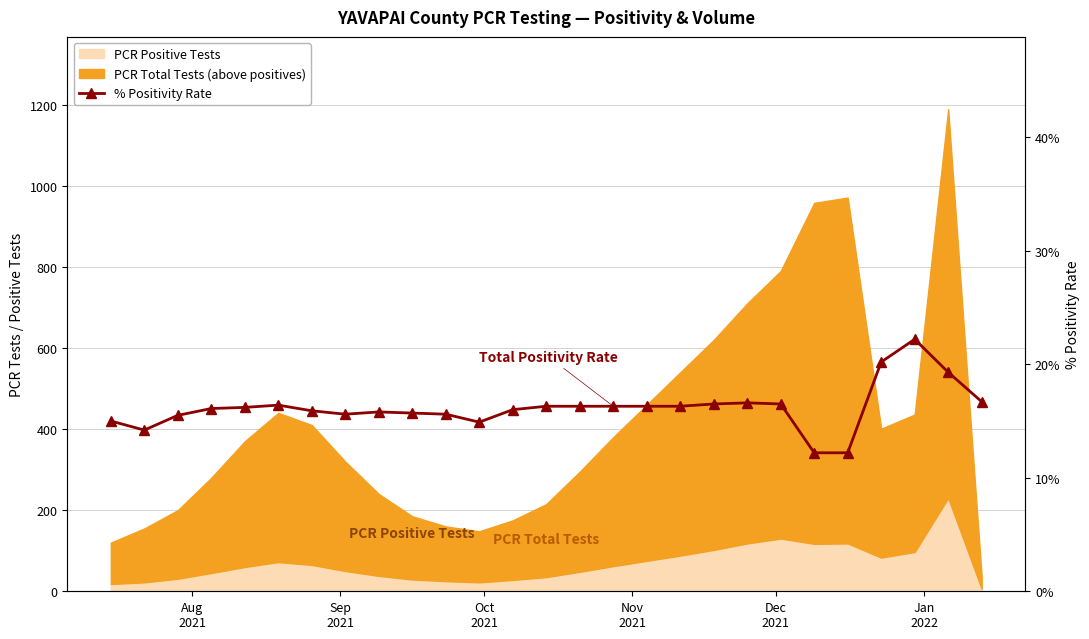

How many points are higher than both their immediate neighbors (excluding endpoints)?

4